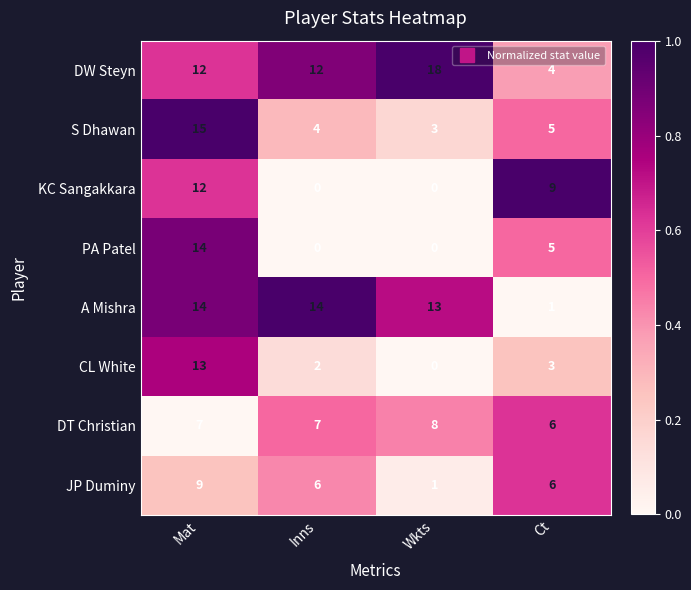

At which category is the sum across all series the highest?

Mat